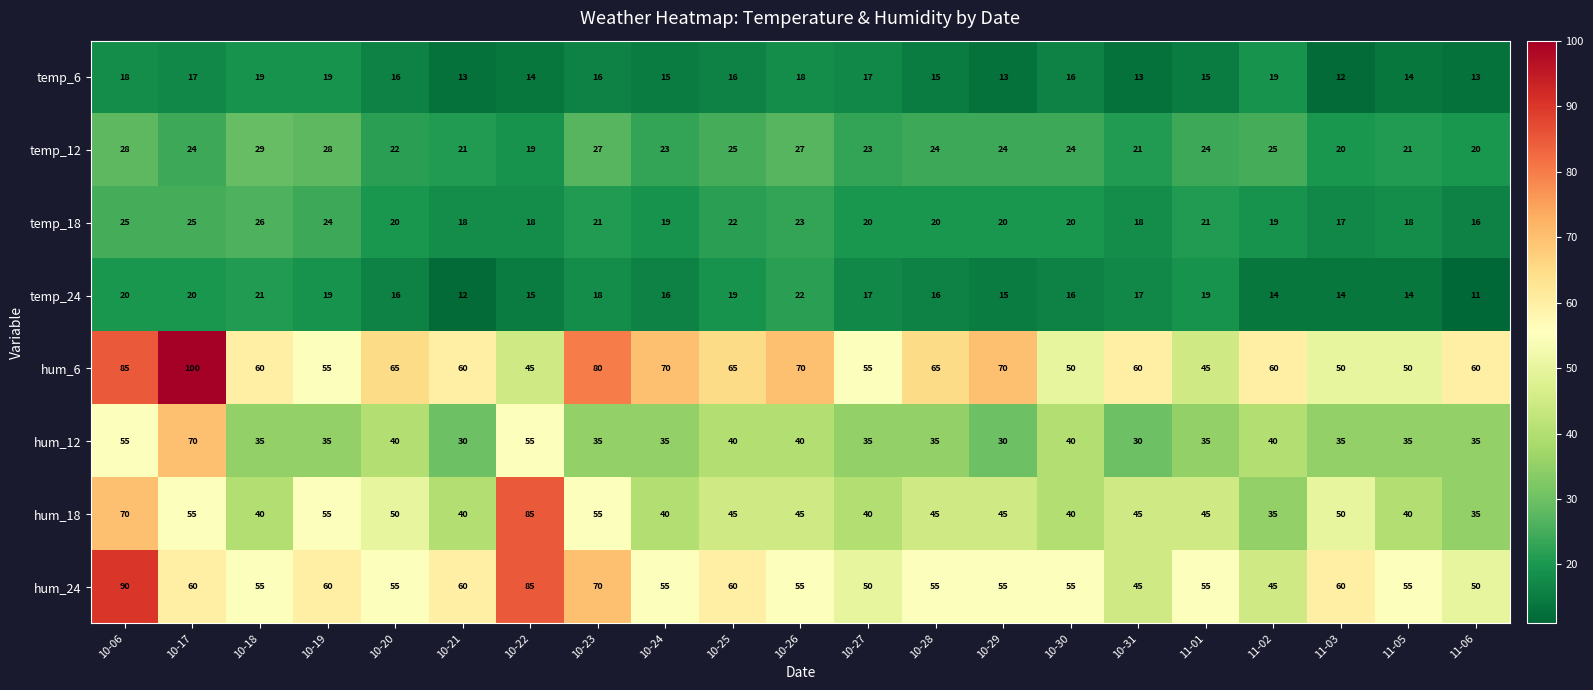

The hum_18 series shows 55 at 10-18. True or false?

False